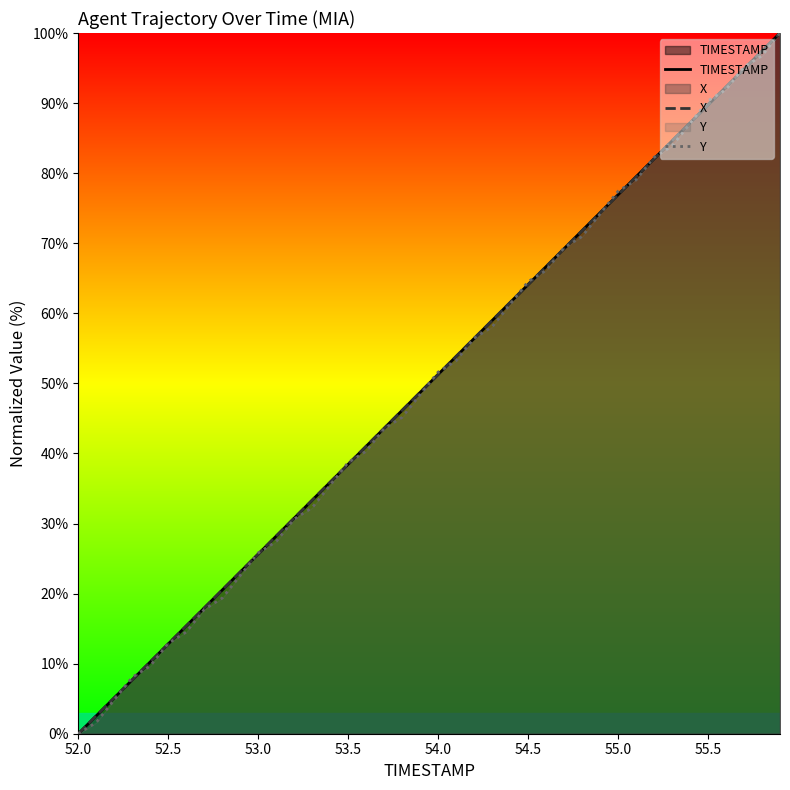

What is the spread (max minus min) of values at 55.5?

0.6